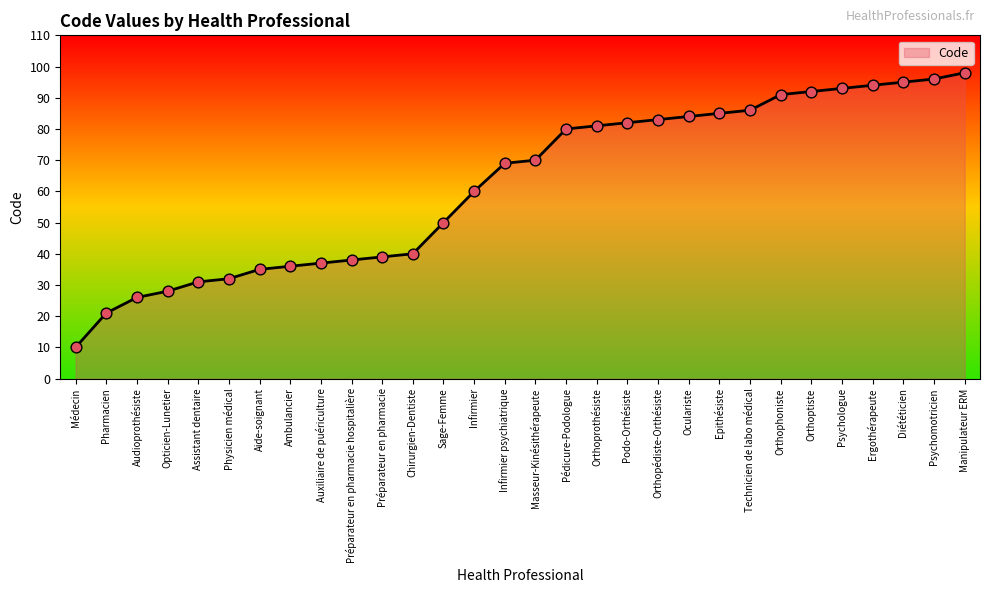

Approximately how many times larger is the value at Médecin compared to Audioprothésiste?

0.4